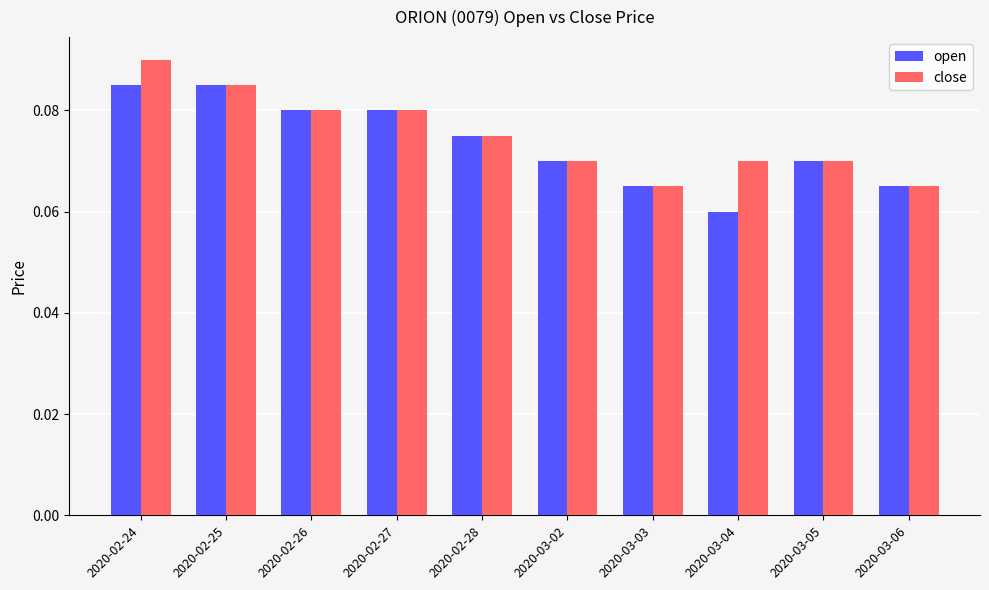

At which category is the sum across all series the highest?

2020-02-24